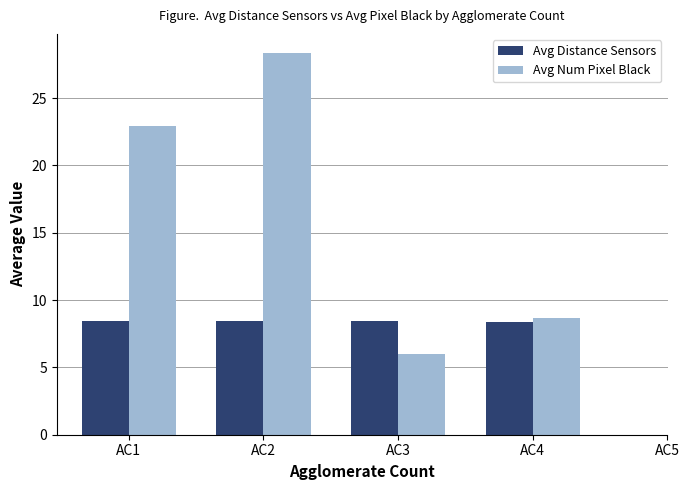

What is the highest value of the Avg Num Pixel Black series?

28.4